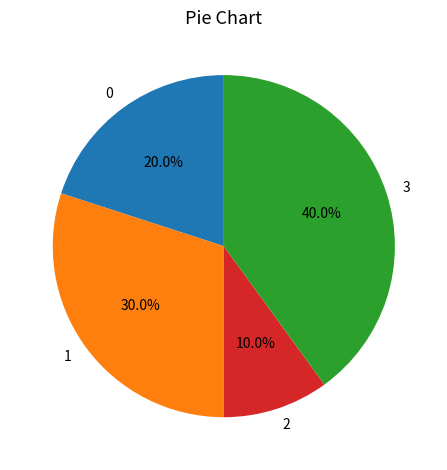

How many slices are in this pie chart?

4